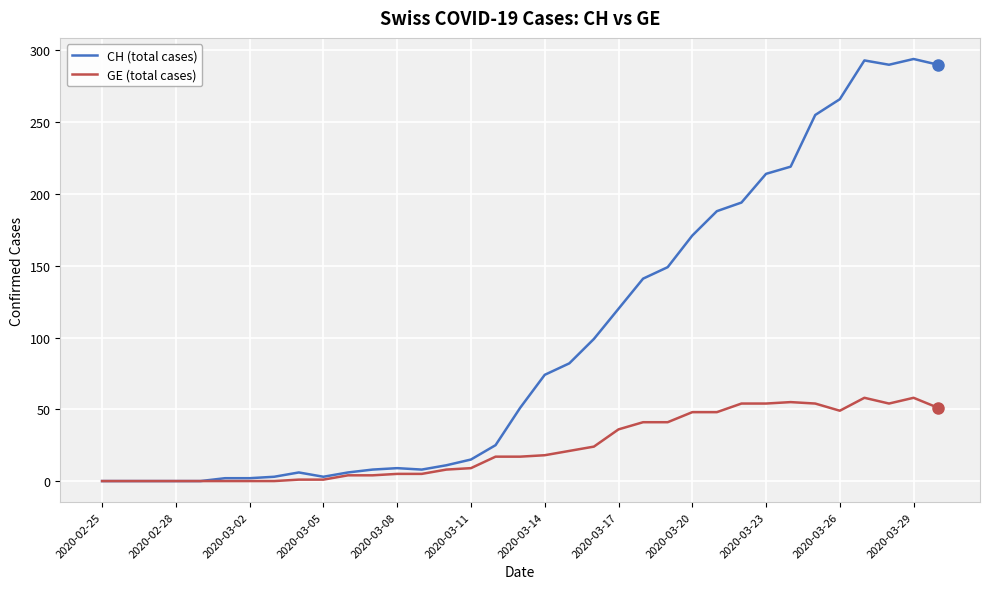

Which series has the widest spread of values?

CH (total cases)